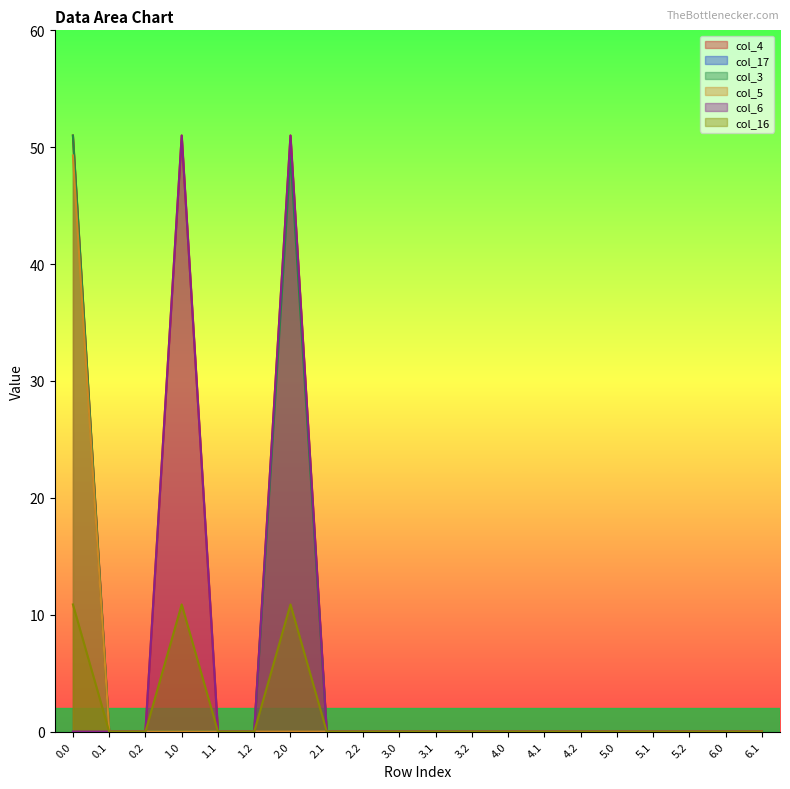

Where is col_4 nearest to the value 25?

0.1